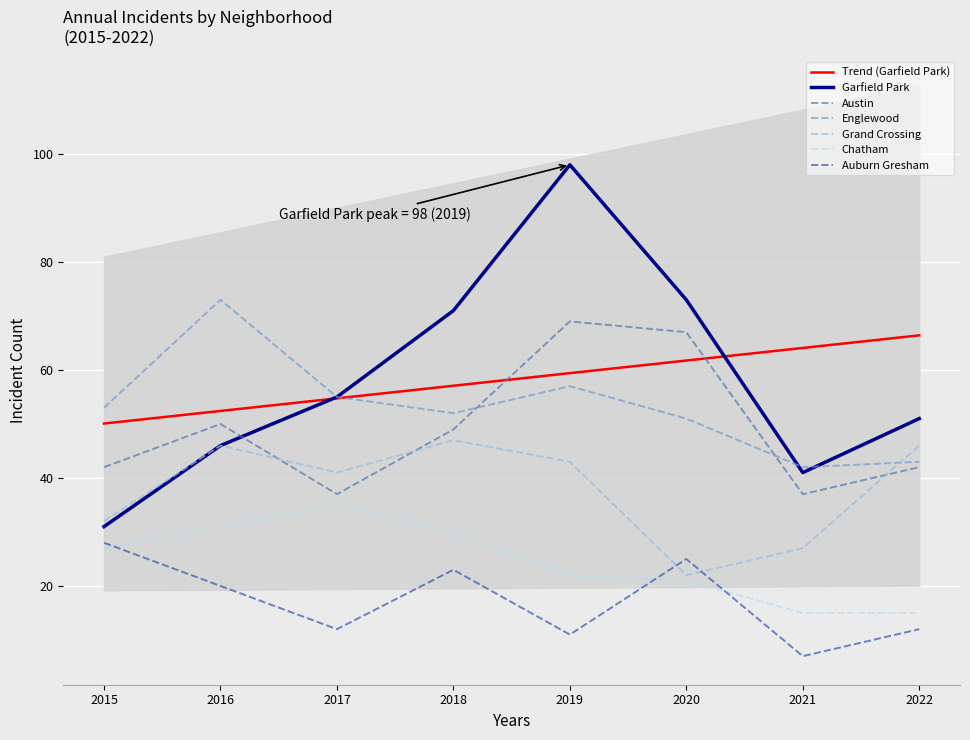

What is the total value across all series at 2019?

300